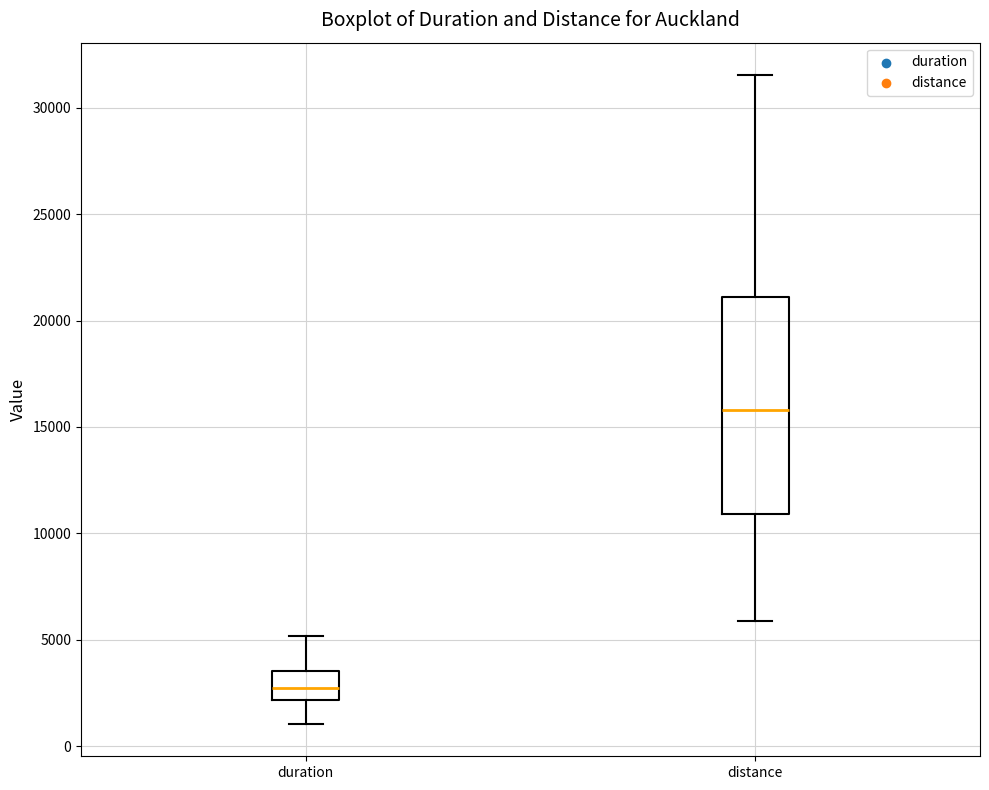

Reading left to right, read every box against the y-axis: the position of its median line, the range the box covers, and the ends of its whiskers. The values are not printed on the chart, so give them approximately, as read against the axis.

duration: median 2500, box 2000 to 3500, whiskers 1000 to 5000
distance: median 16000, box 11000 to 21000, whiskers 6000 to 31500